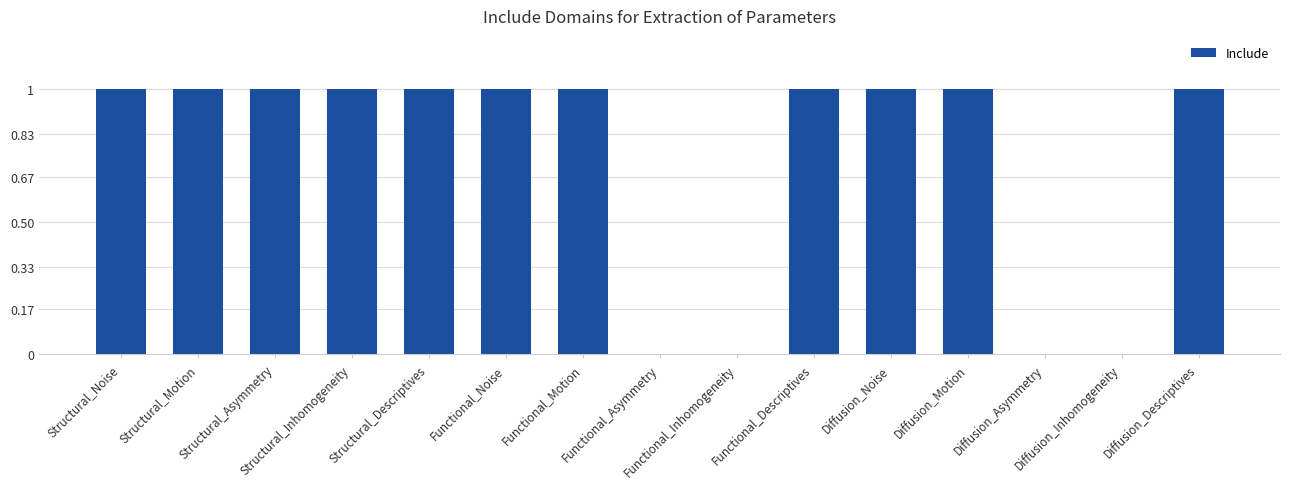

Count the number of categories in the chart.

15